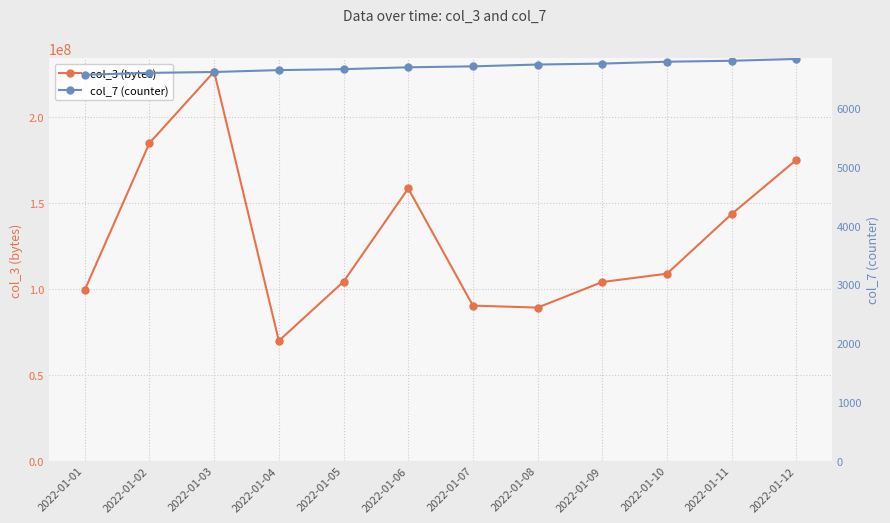

Rank the series by their maximum value, from lowest to highest.

col_7 (counter), col_3 (bytes)